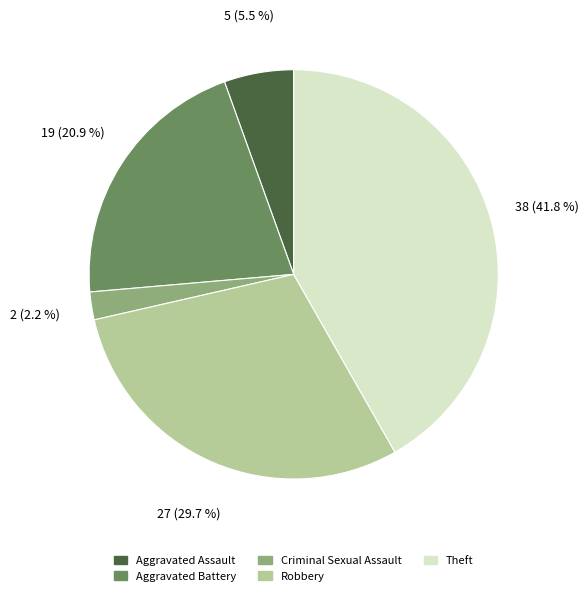

Combined, what portion of the pie is Aggravated Assault and Criminal Sexual Assault?

7.7%